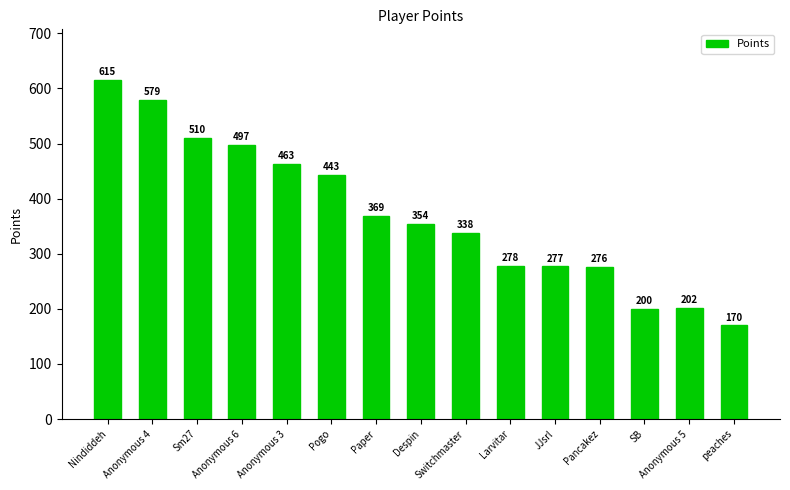

What is the difference between the maximum and minimum values?

445